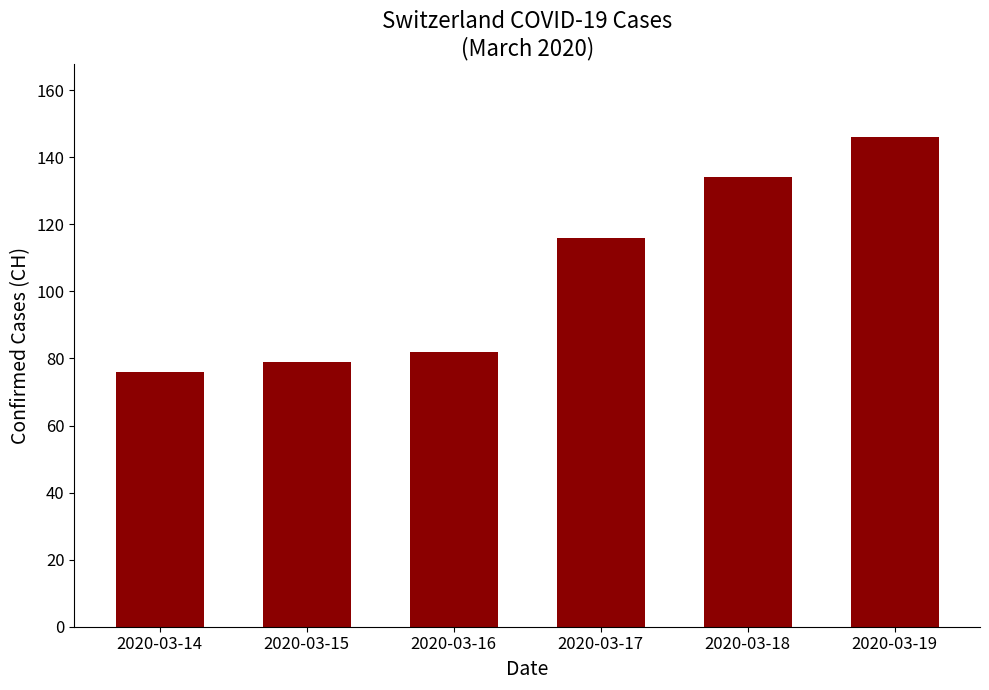

How many series are shown in this chart?

1